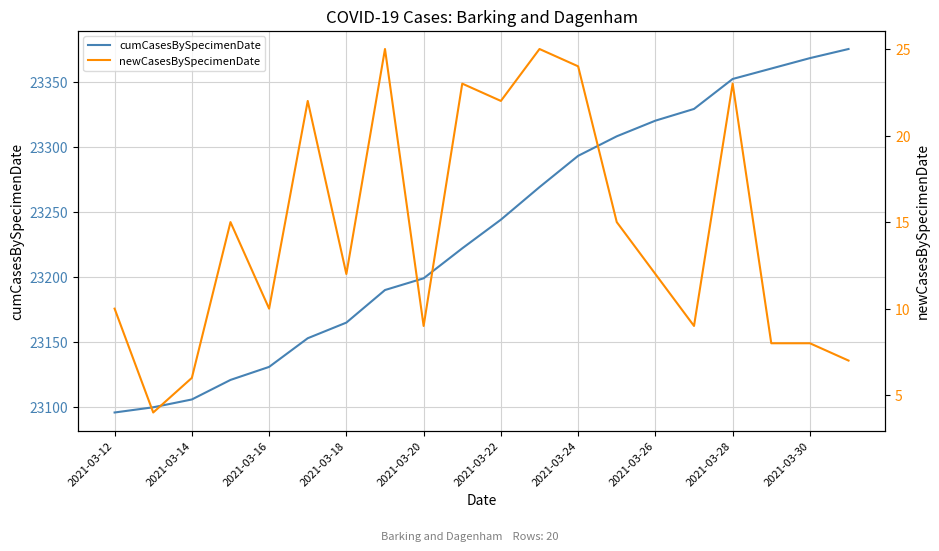

What are all the series names shown in the legend?

cumCasesBySpecimenDate, newCasesBySpecimenDate